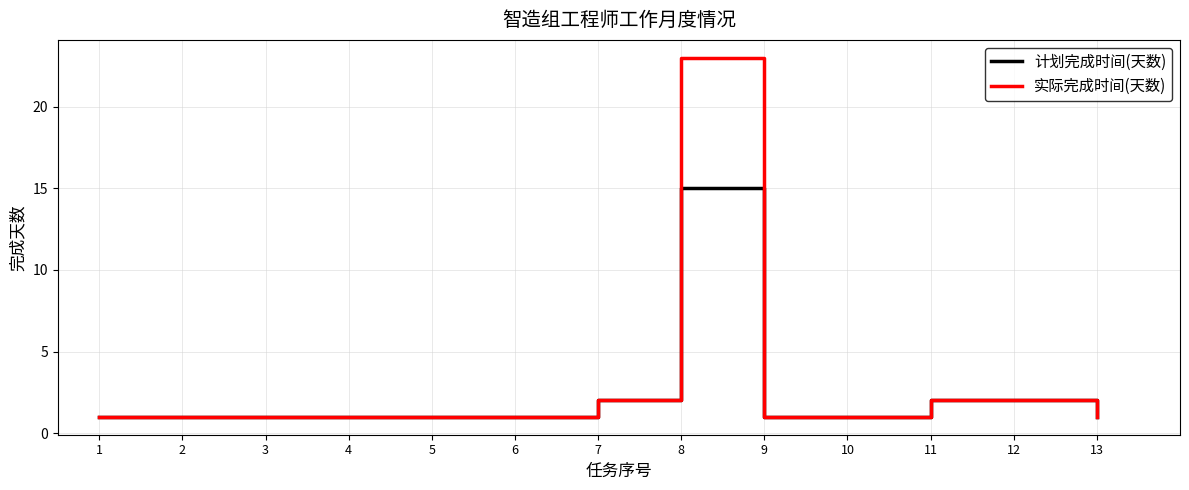

Reading left to right, transcribe all the data shown in this chart.

计划完成时间(天数): 1	1	1	1	1	1	2	15	1	1	2	2	1
实际完成时间(天数): 1	1	1	1	1	1	2	23	1	1	2	2	1